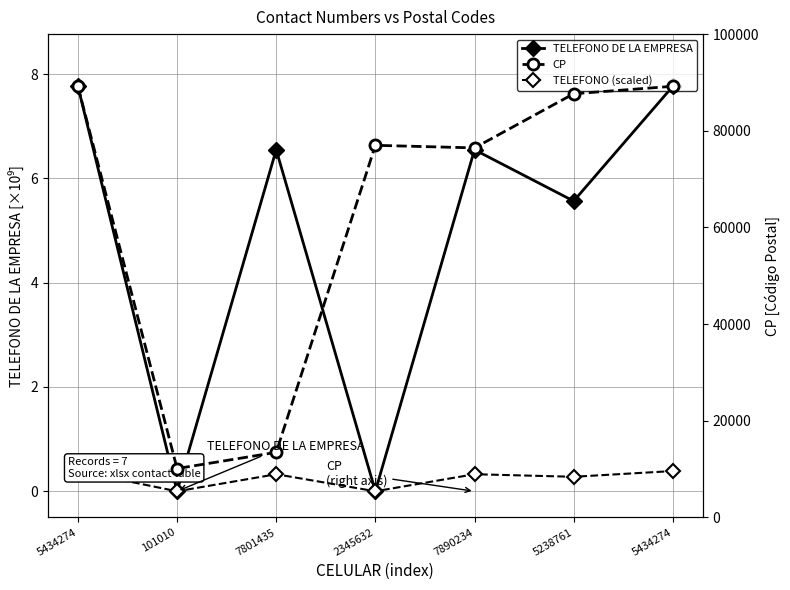

What are all the series names shown in the legend?

TELEFONO DE LA EMPRESA, TELEFONO (scaled), CP